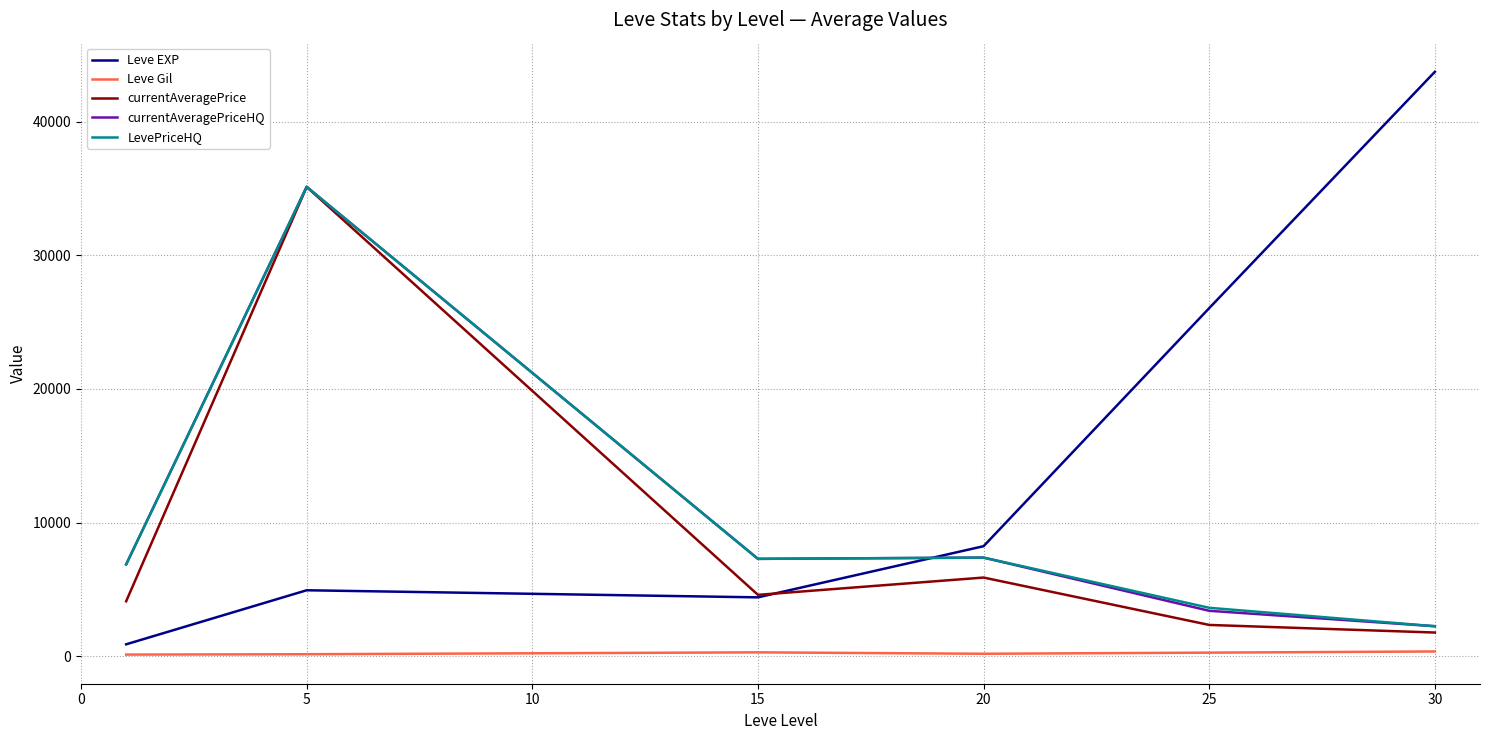

Which series has the largest total across all categories?

Leve EXP